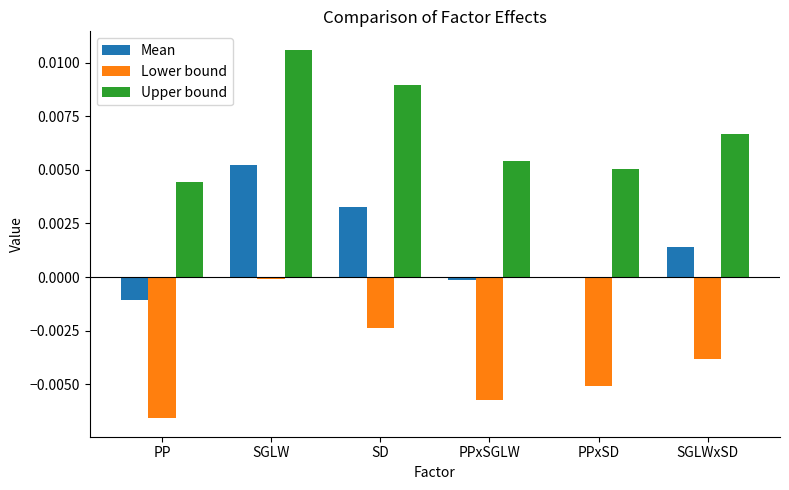

Which series has the largest total across all categories?

Upper bound